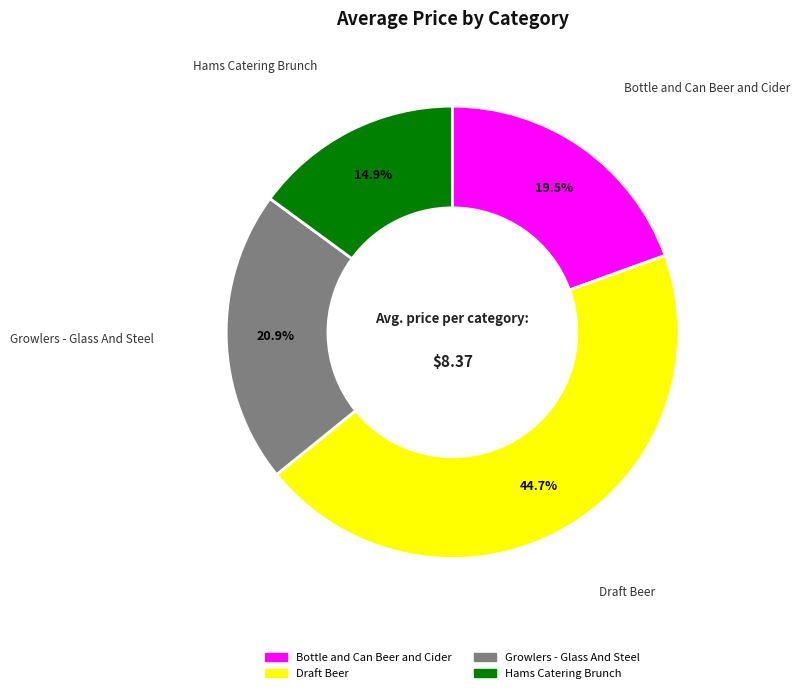

Combined, do Draft Beer and Growlers - Glass And Steel account for over 50%?

Yes